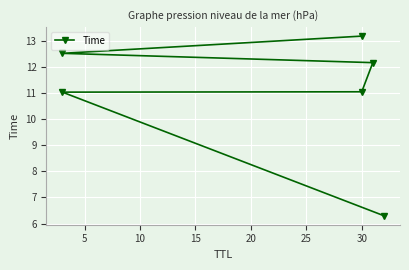

Is it true that the value at 30 is 4.9?

False